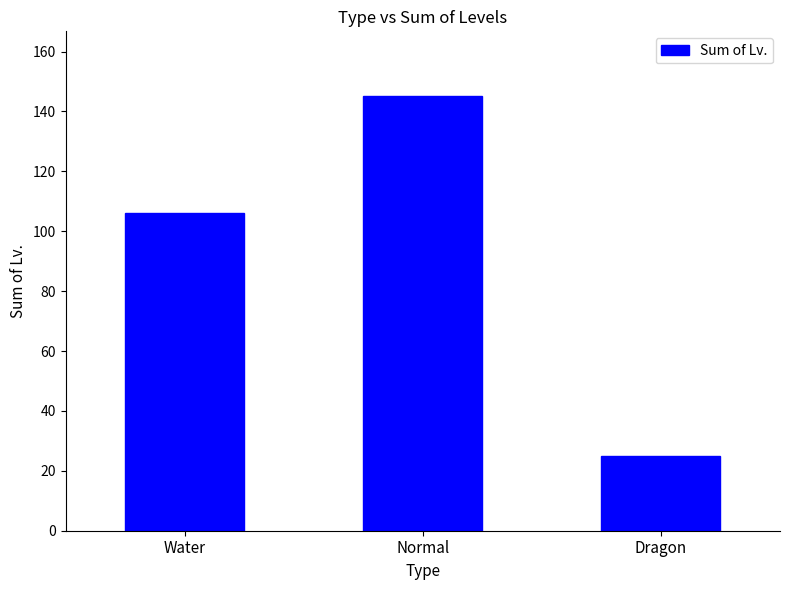

Reading left to right, extract all data points from this chart.

Water=106	Normal=145	Dragon=25